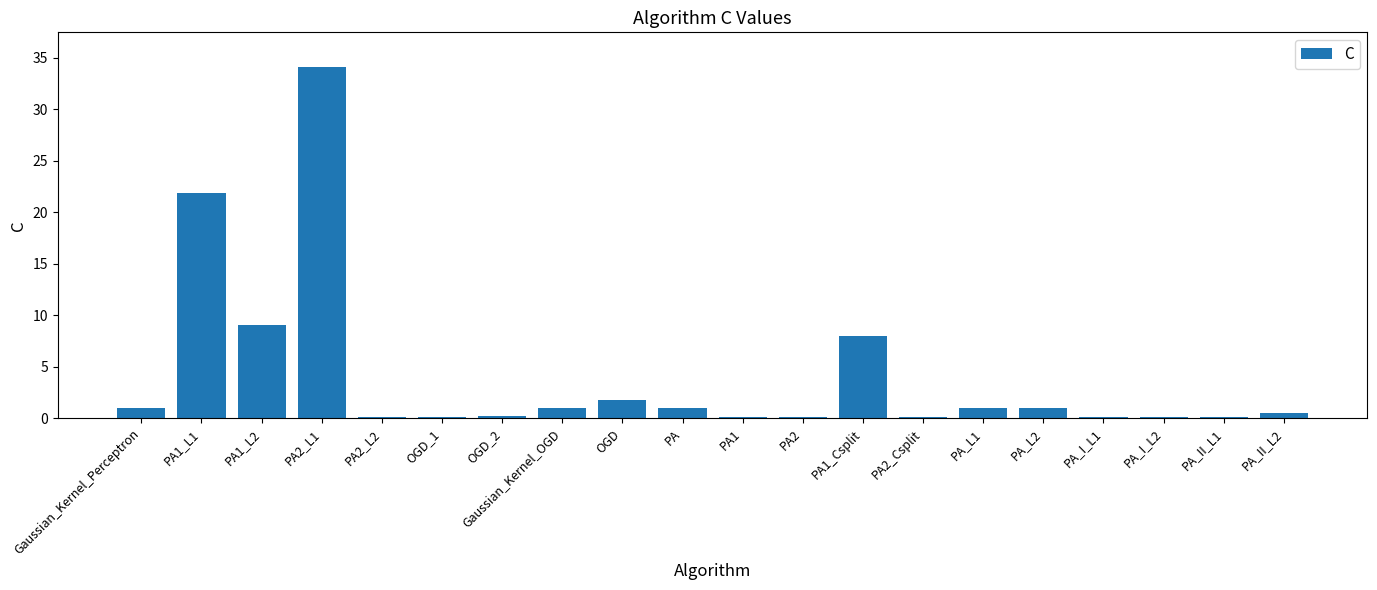

Is it true that the value at PA2_L1 is 34.1?

True